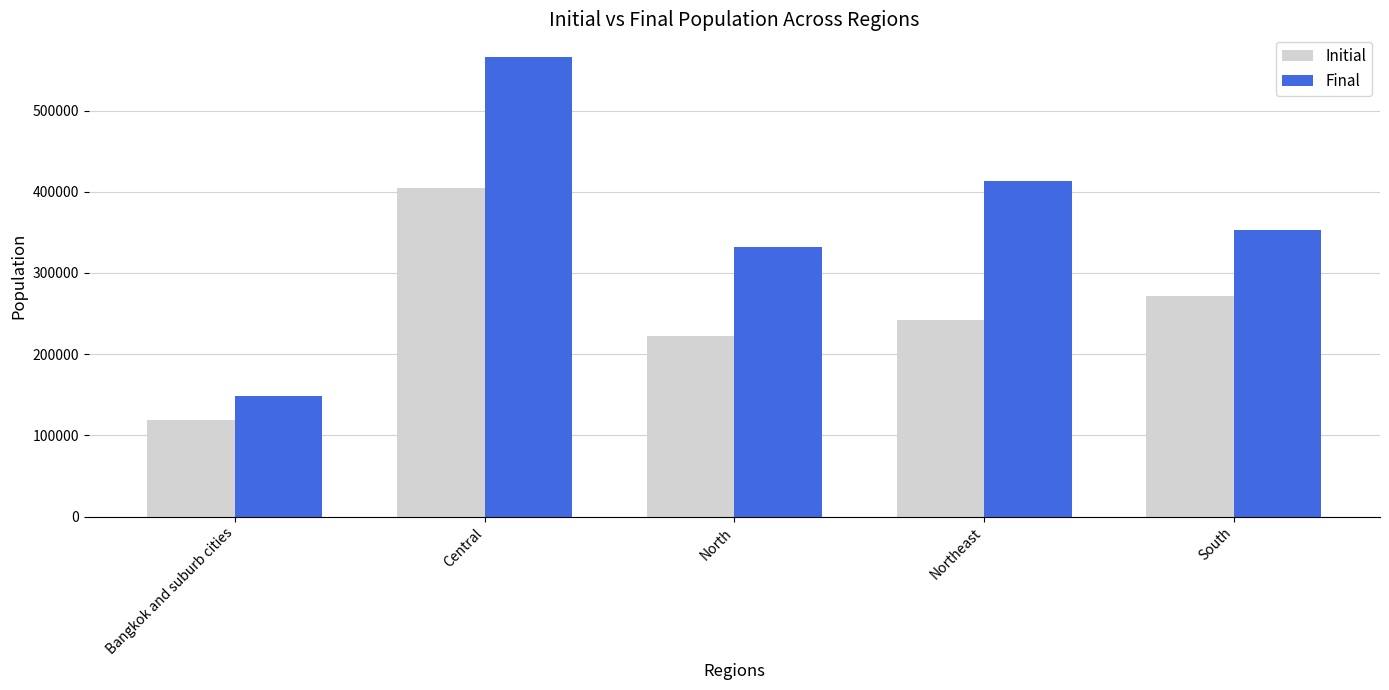

Reading left to right, what are all the values shown in this chart?

Initial: 119172	405149	222931	241542	271740
Final: 148970	565645	331671	413546	352928